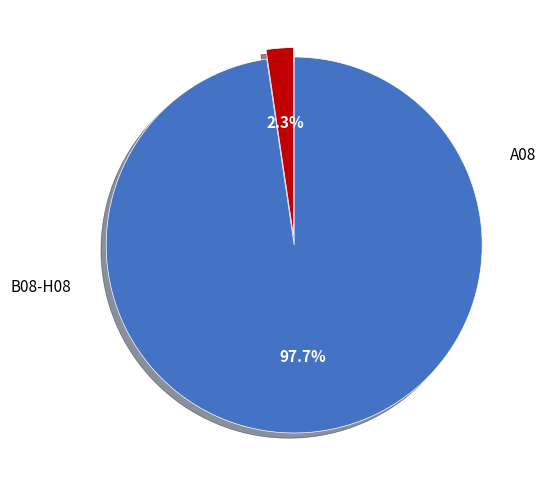

Is there any slice that represents more than half of the pie?

Yes